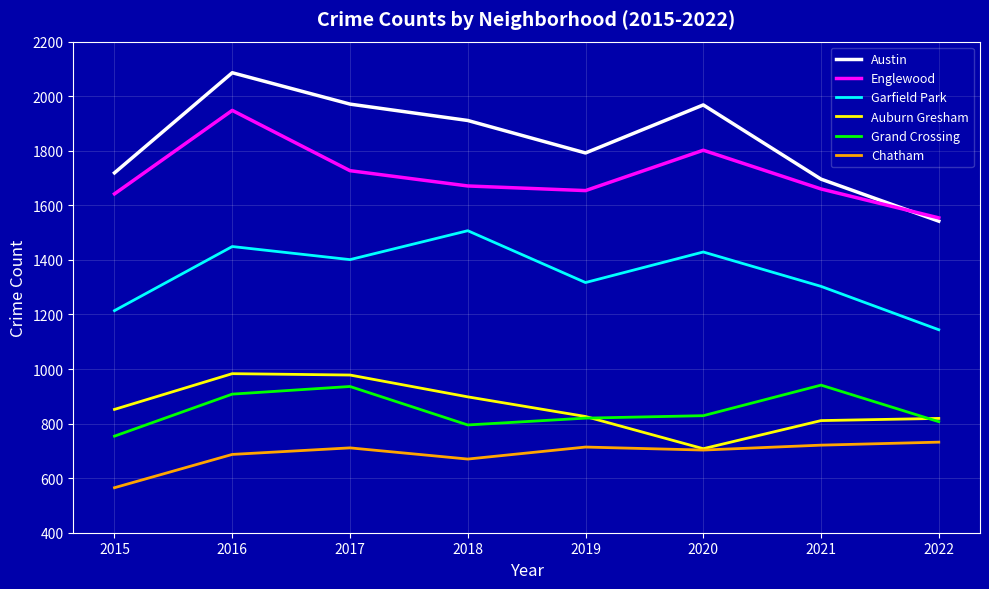

Which category has the lowest value across all series?

2015